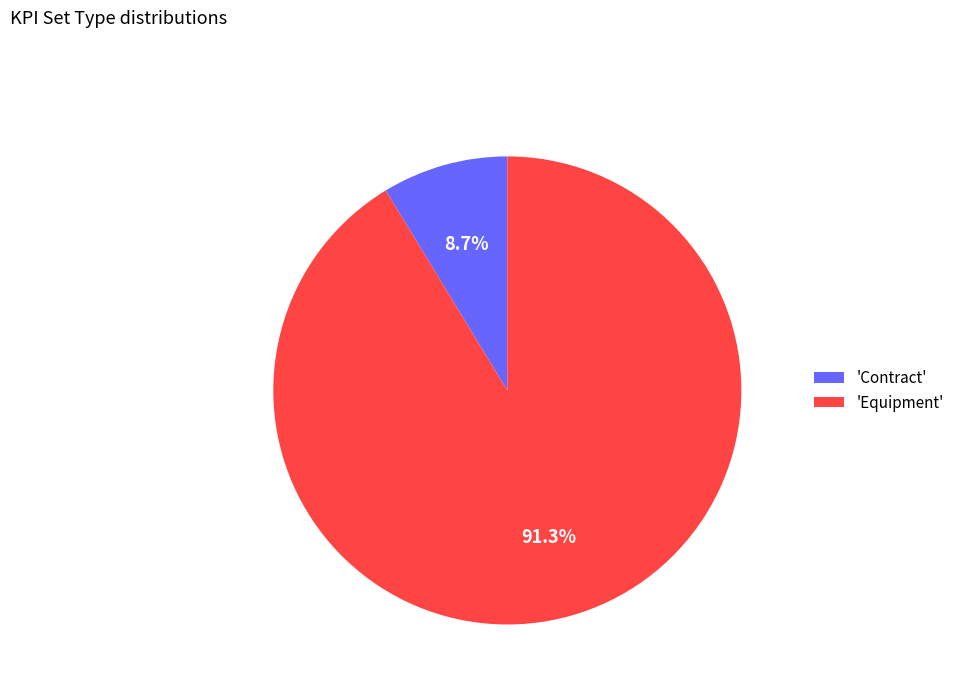

Approximately how many times larger is the value at 'Equipment' compared to 'Contract'?

10.5